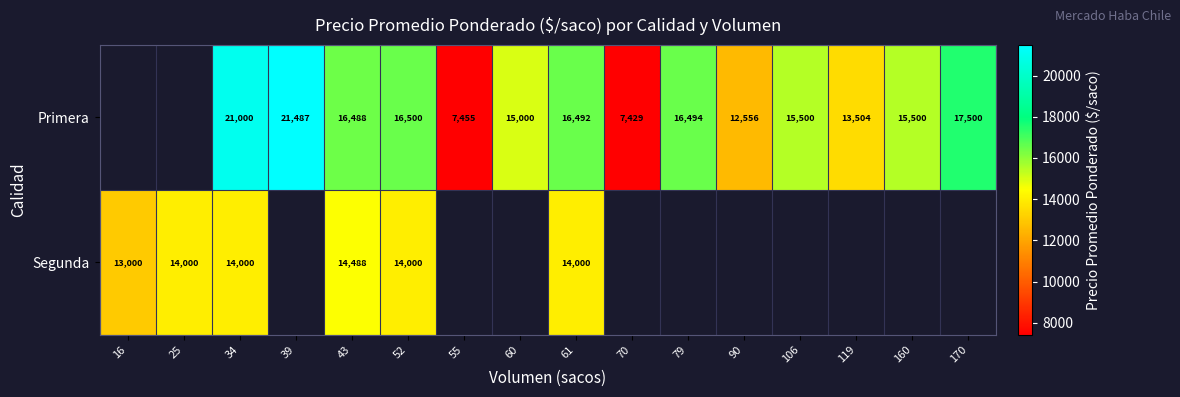

What is the difference between the Primera values at 90 and 60?

2444